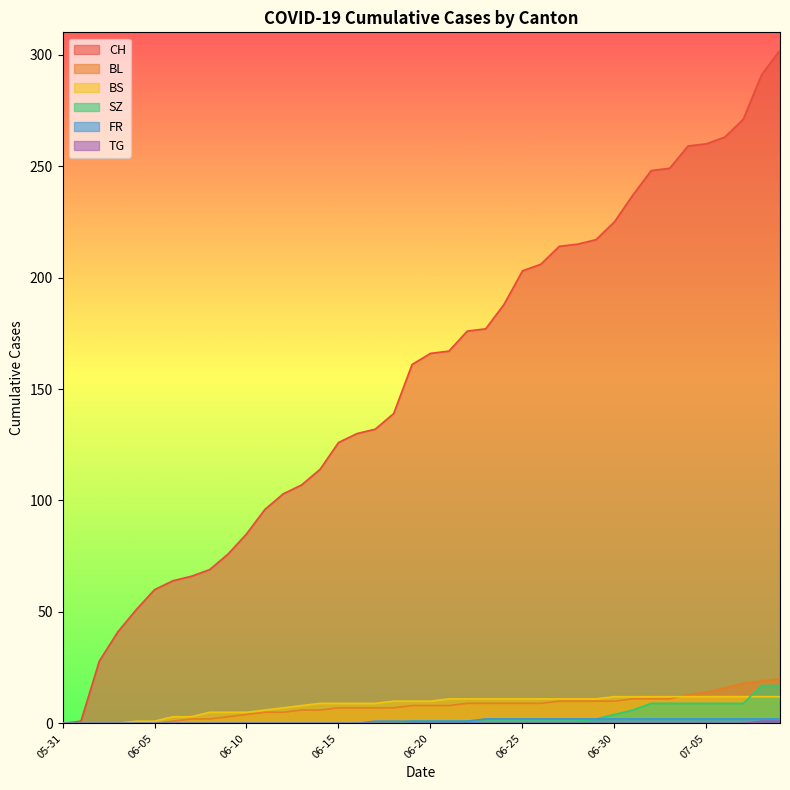

How many lines are shown in the chart?

6